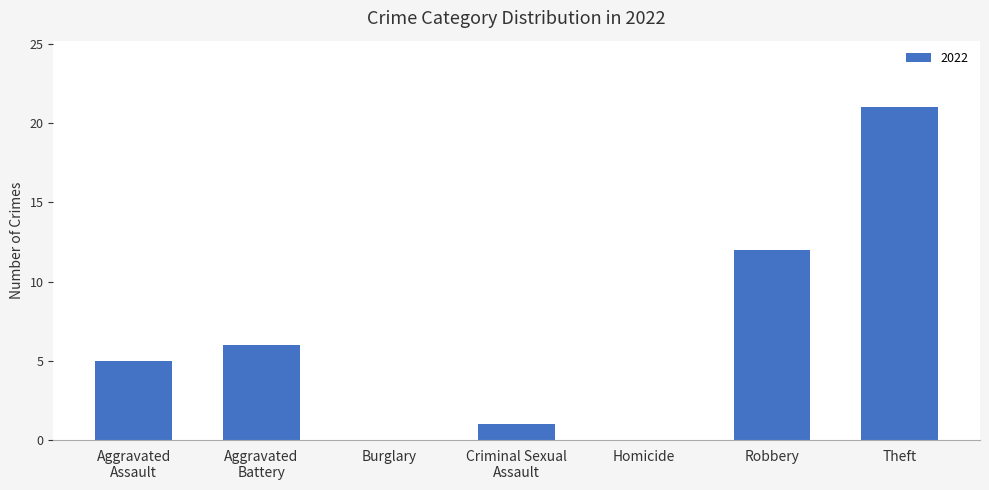

What is the sum of the values at Theft and Robbery?

33